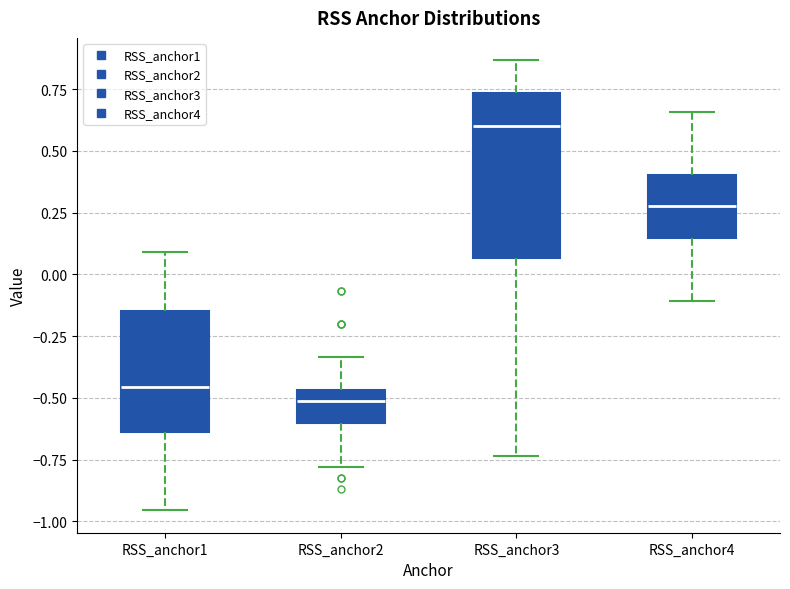

Which box's median line is the lowest?

RSS_anchor2